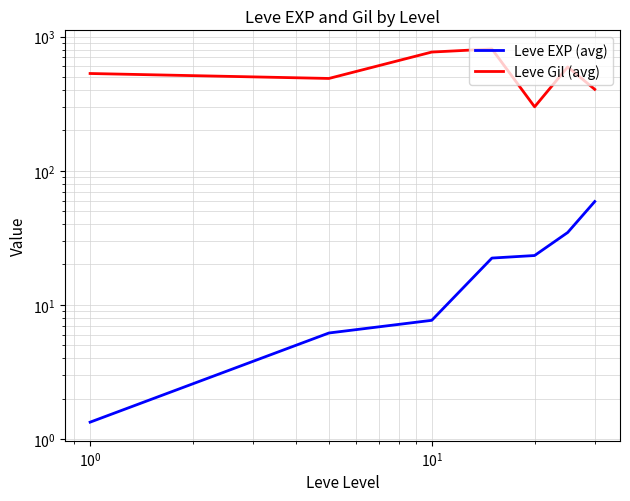

True or false: Leve EXP (avg) has a value of 2.2 at $\mathdefault{10^{-2}}$.

False